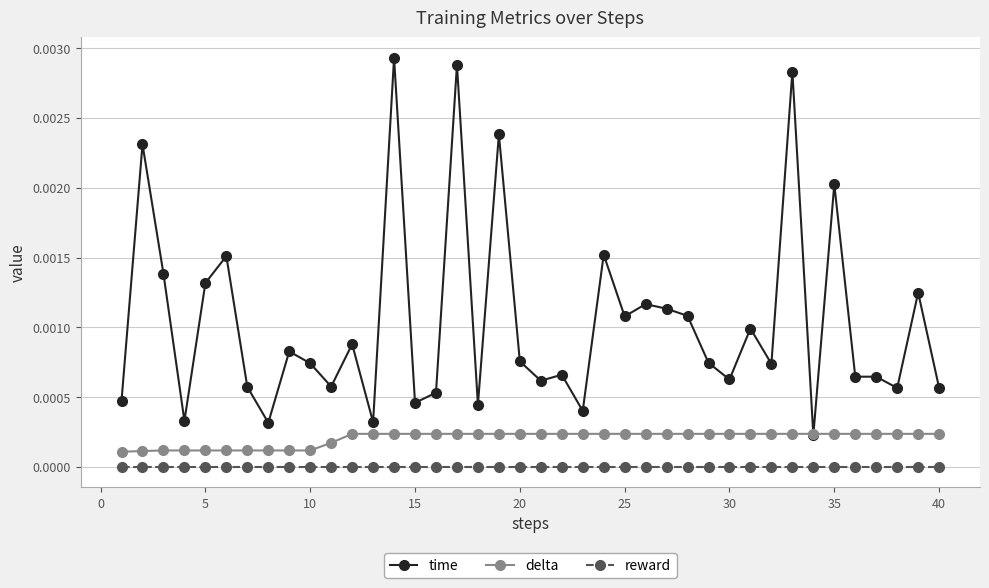

Which series has the widest spread of values?

time